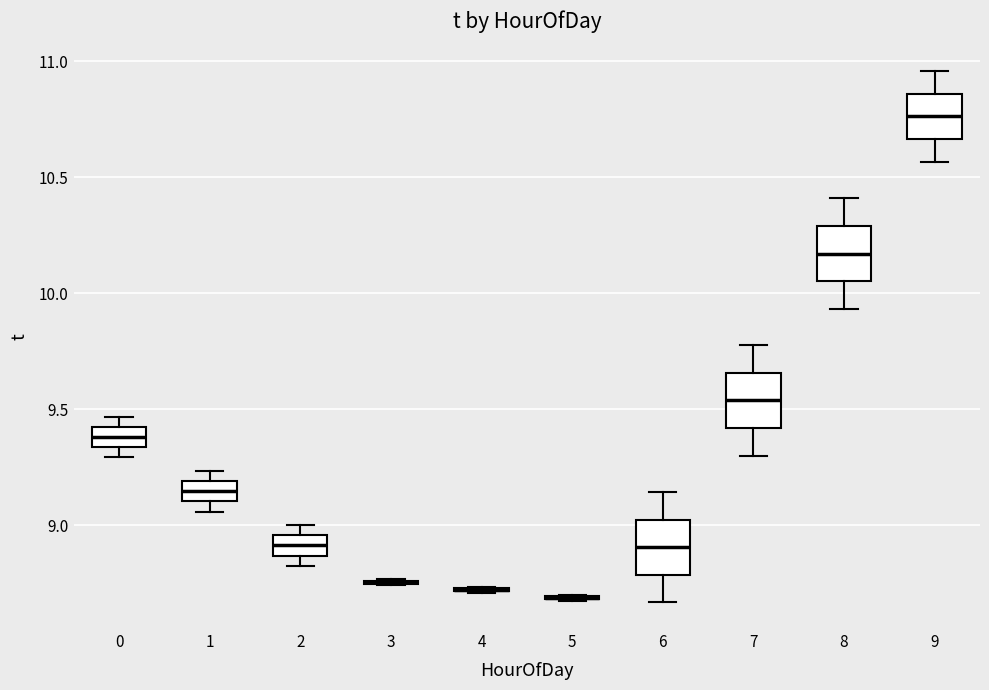

Reading left to right, read every box against the y-axis: the position of its median line, the range the box covers, and the ends of its whiskers. The values are not printed on the chart, so give them approximately, as read against the axis.

0: median 9.40 (inside the box), box 9.35 to 9.40, whiskers 9.30 to 9.45
1: median 9.15, box 9.10 to 9.20, whiskers 9.05 to 9.25
2: median 8.90, box 8.85 to 8.95, whiskers 8.85 (just below the box's lower edge) to 9.00
3: box collapsed to a line at 8.75, whiskers 8.75 to 8.75
4: box collapsed to a line at 8.70, whiskers 8.70 to 8.75
5: box collapsed to a line at 8.70, whiskers 8.70 to 8.70
6: median 8.90, box 8.80 to 9.00, whiskers 8.65 to 9.15
7: median 9.55, box 9.40 to 9.65, whiskers 9.30 to 9.80
8: median 10.15, box 10.05 to 10.30, whiskers 9.95 to 10.40
9: median 10.75, box 10.65 to 10.85, whiskers 10.55 to 10.95